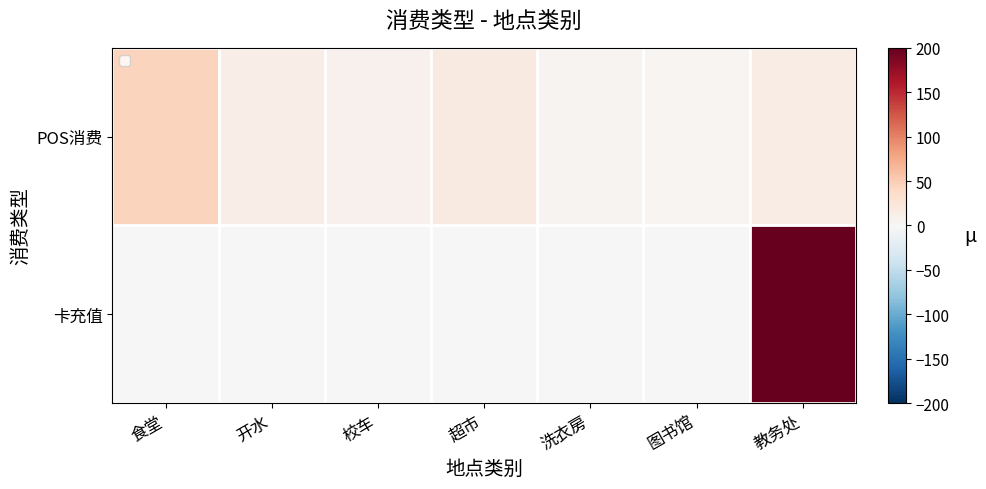

The value of POS消费 at 开水 is 19.6. True or false?

False